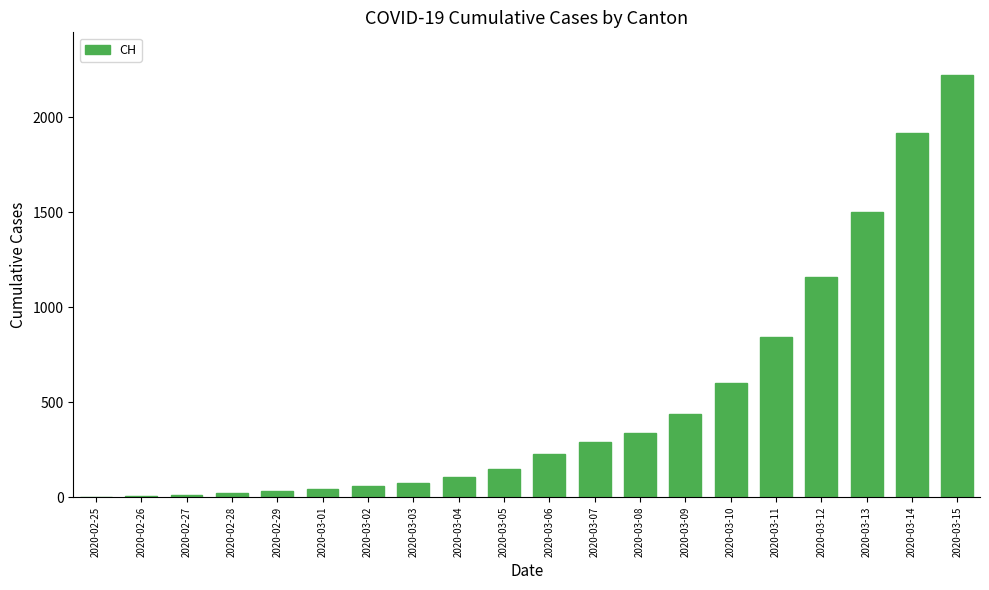

What is the change in value from 2020-02-27 to 2020-02-29?

+23